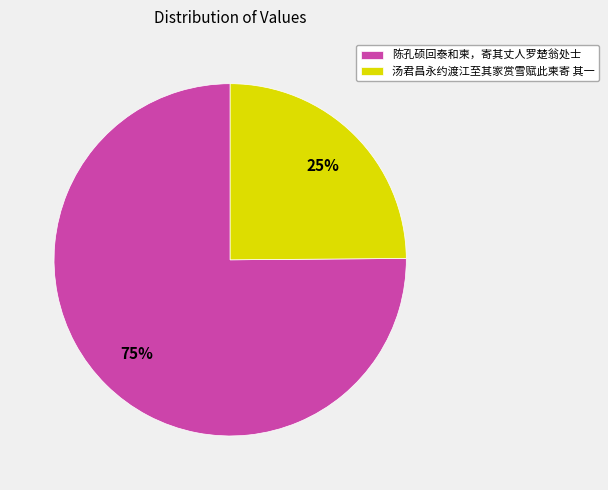

Rank the categories by value from highest to lowest.

陈孔硕回泰和柬，寄其丈人罗楚翁处士, 汤君昌永约渡江至其家赏雪赋此柬寄 其一